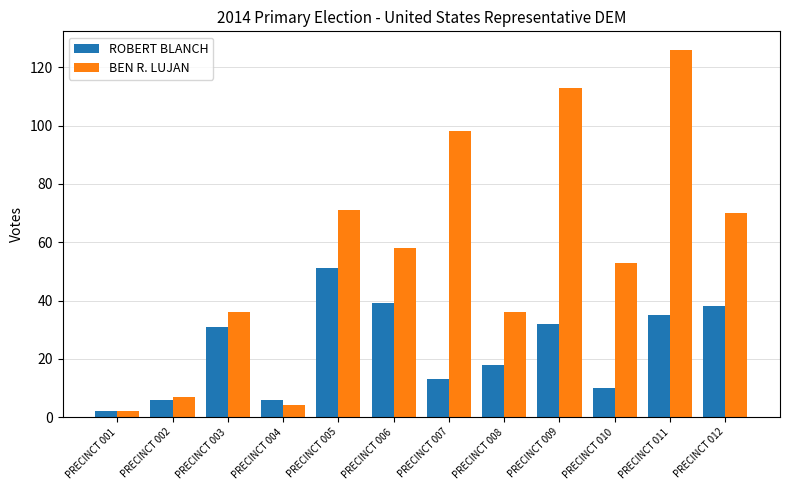

Which series has the widest spread of values?

BEN R. LUJAN